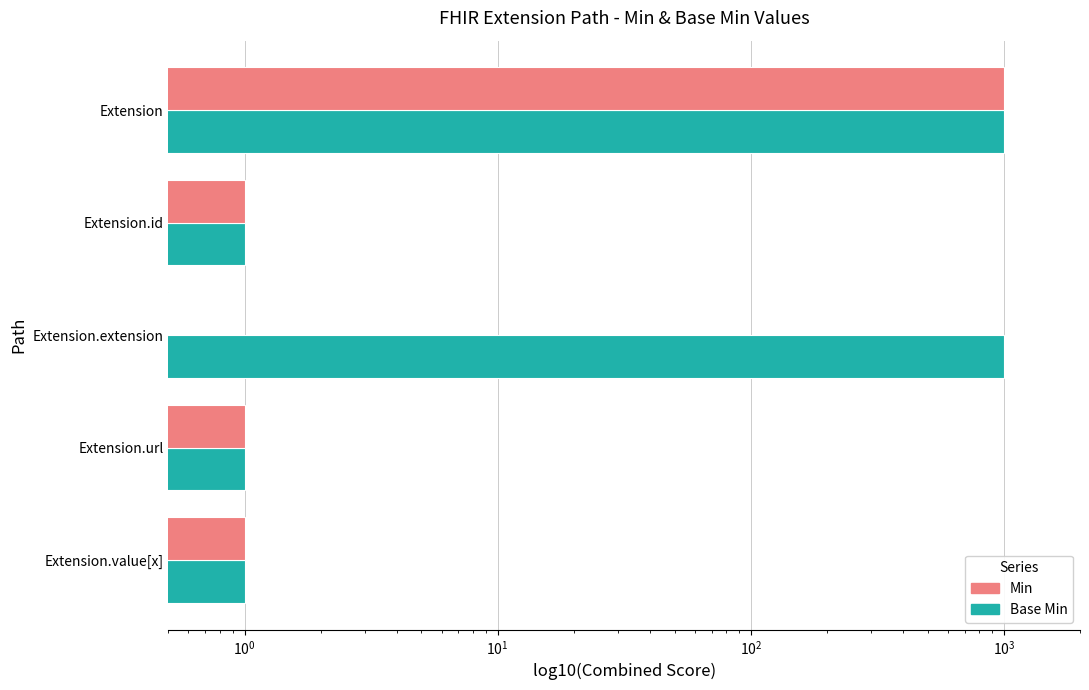

List the series in order of their overall mean, lowest first.

Min, Base Min